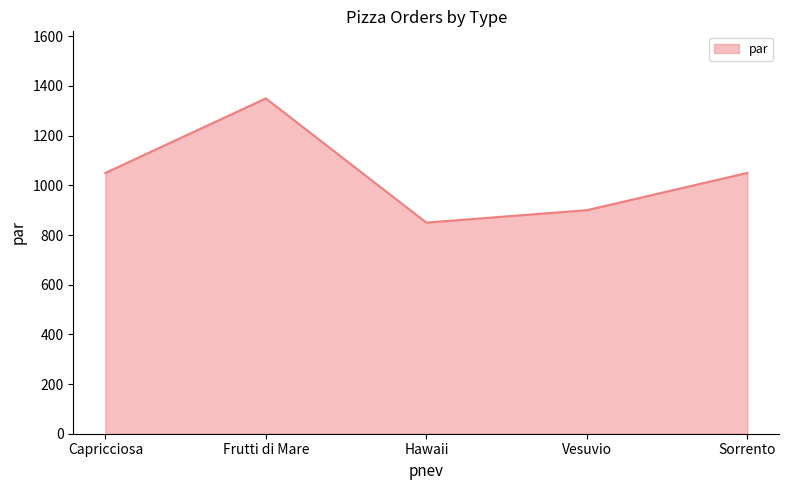

What is the sum of all values?

5200